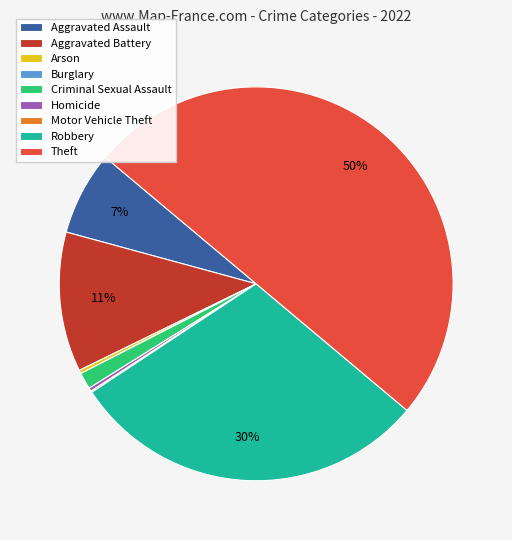

Is it true that Homicide is 0% of the pie?

True